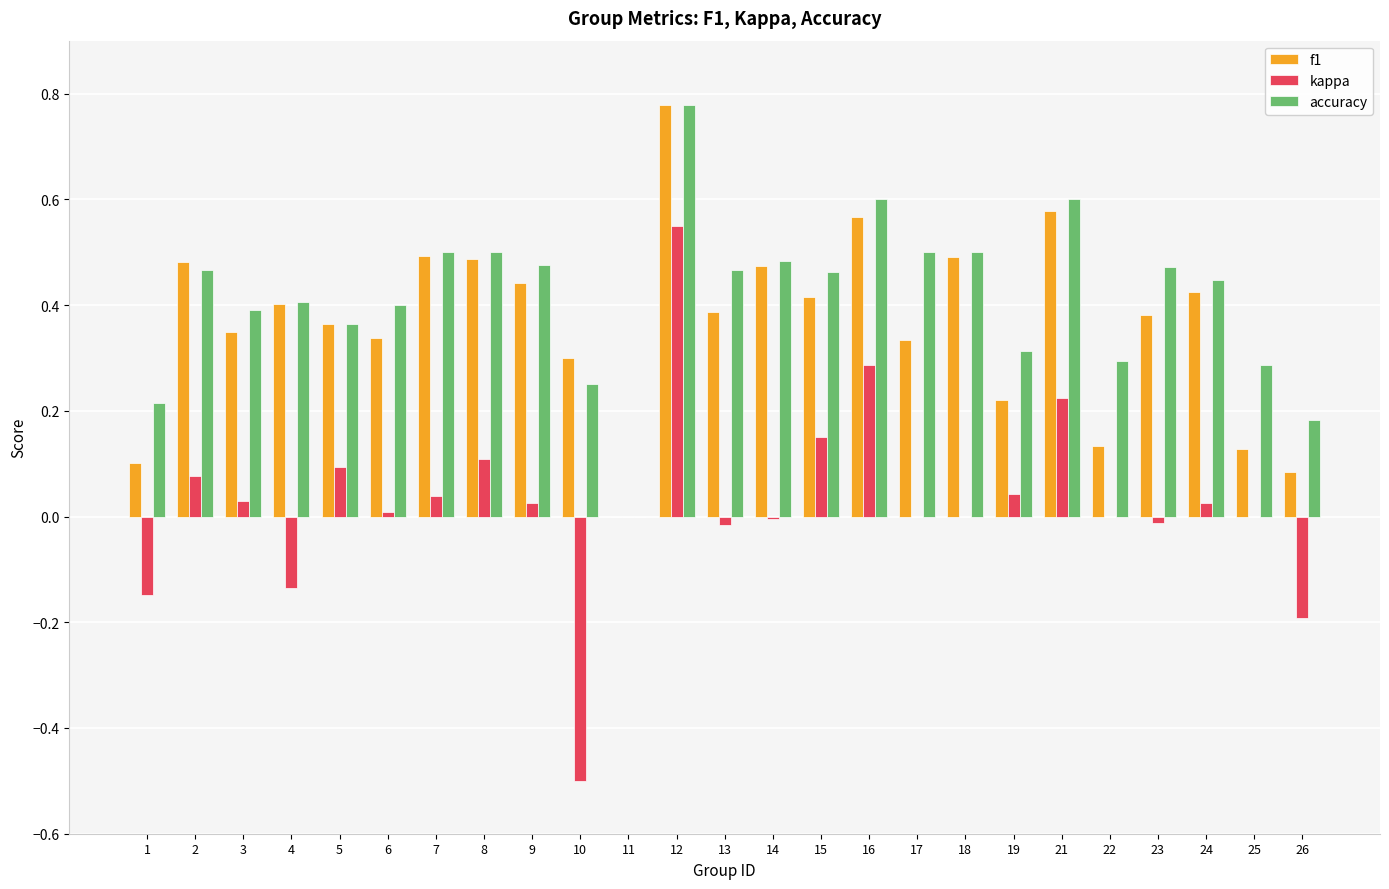

At which category is the sum across all series the highest?

12